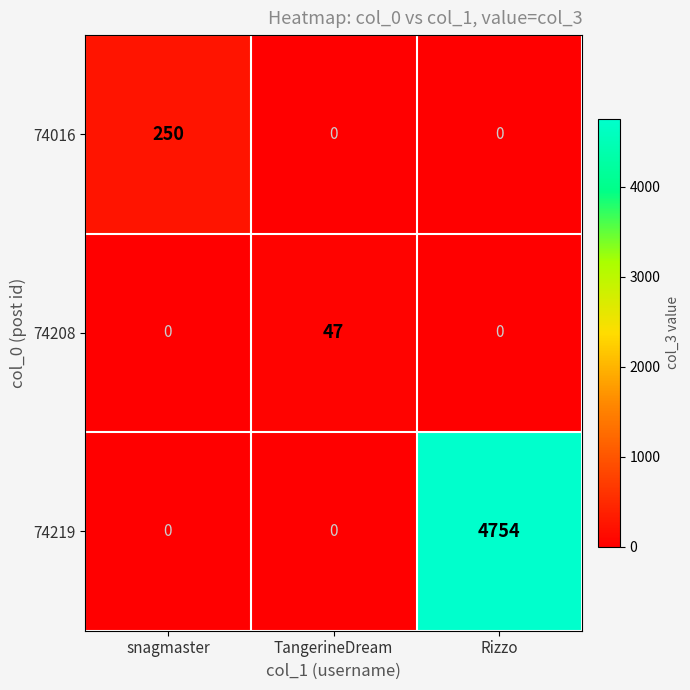

Count the 74208 values in the range 0 to 47.

3